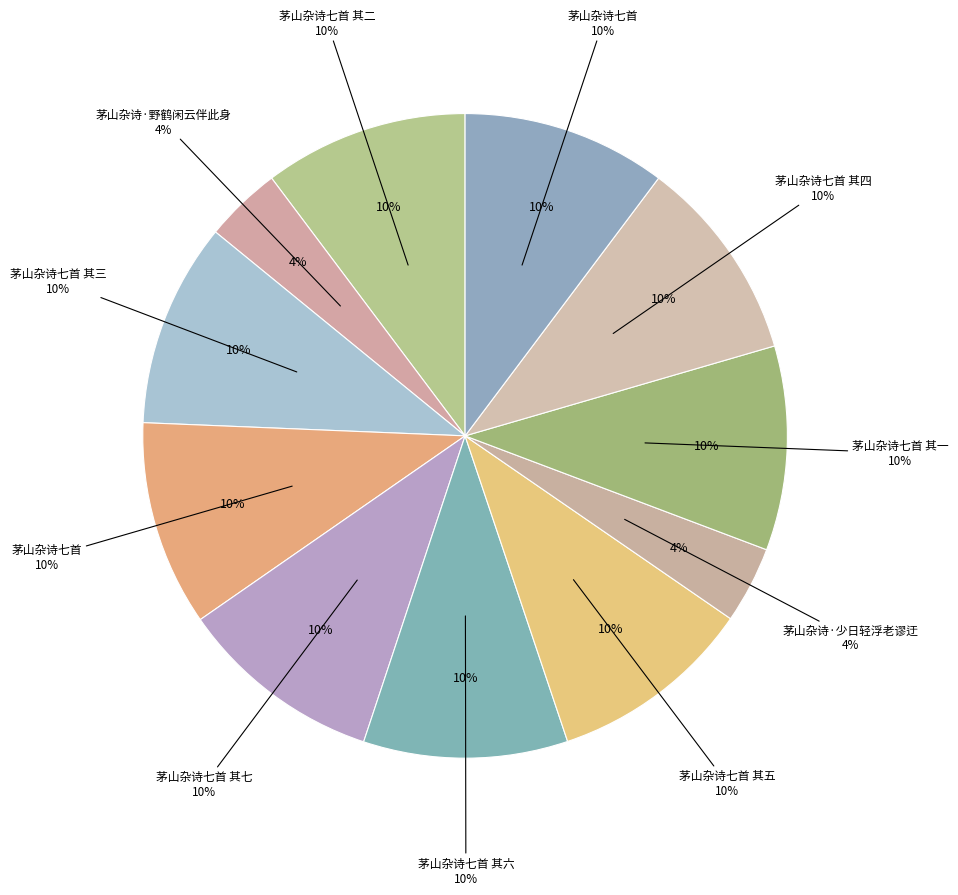

Is there a majority slice in this chart?

No